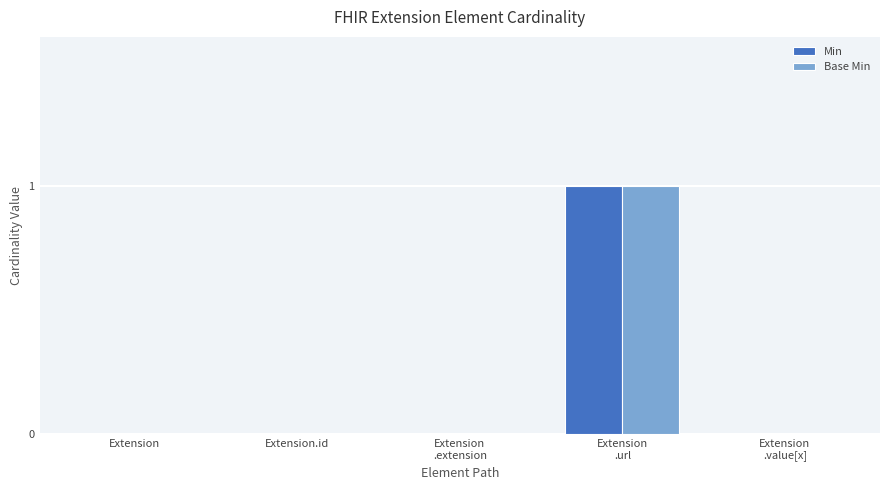

Are the bars grouped side by side (vs. stacked)?

Yes